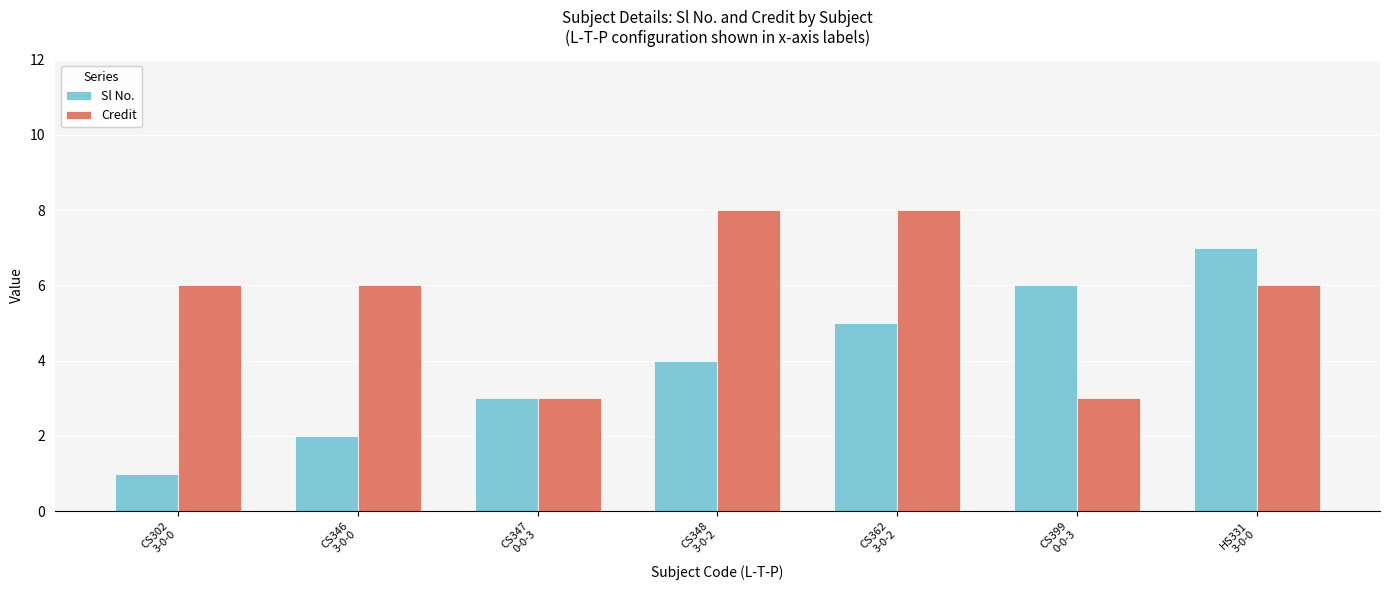

What is the minimum value for Sl No.?

1